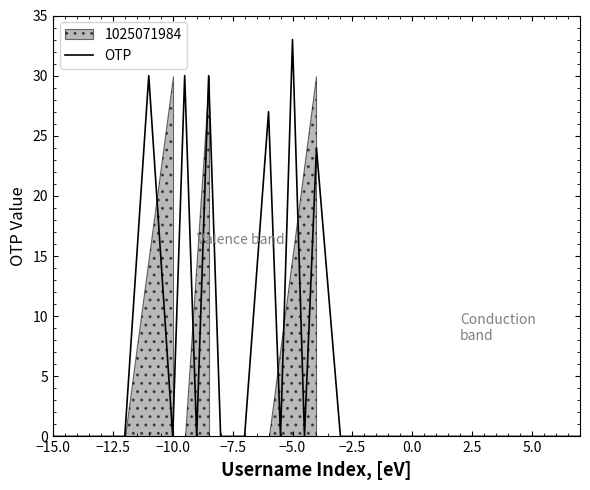

What is the maximum value shown in the chart?

33